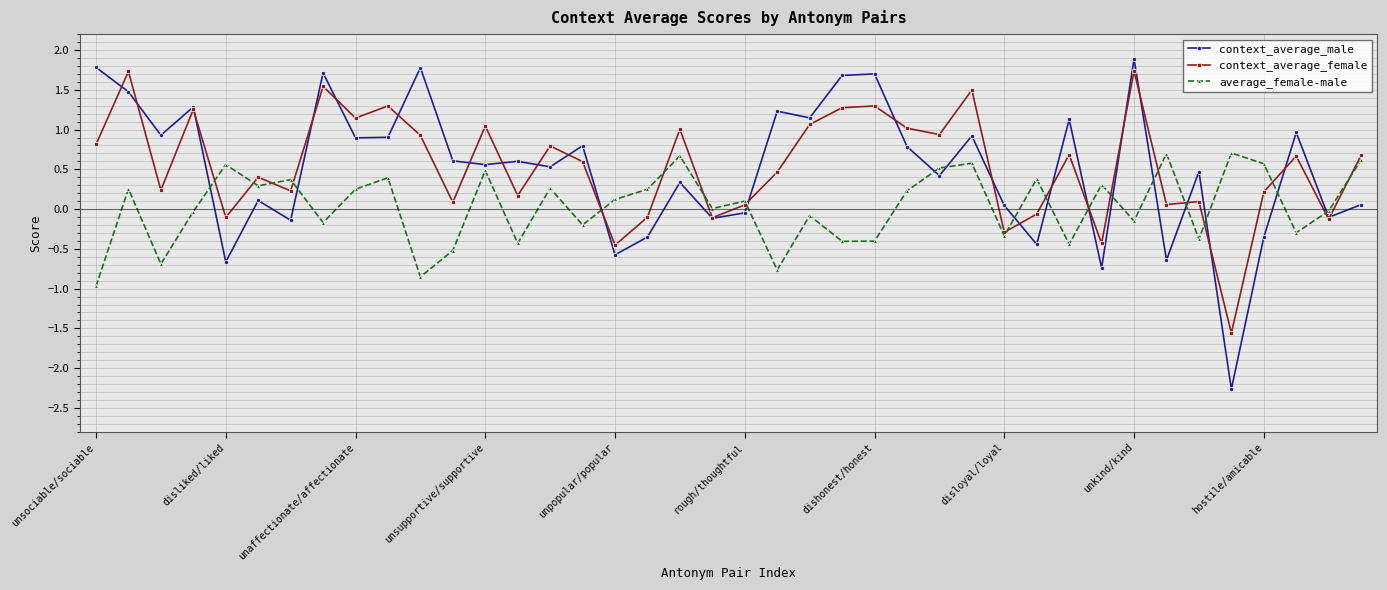

How many lines are shown in the chart?

3